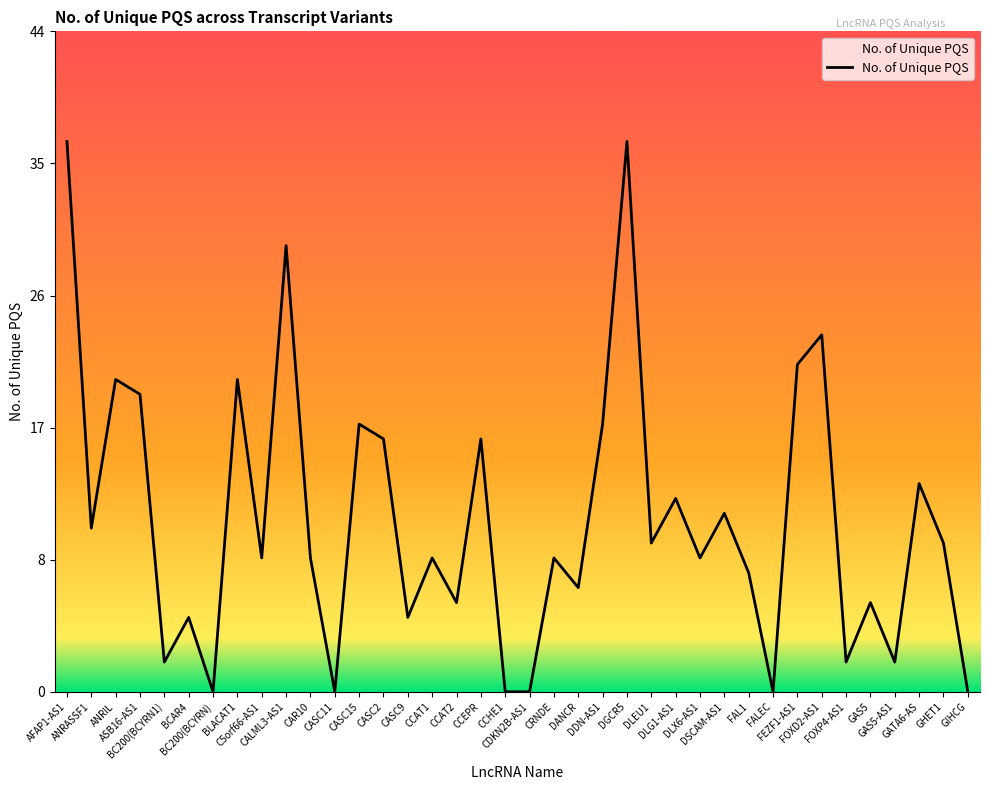

Reading right to left, list all the values displayed in this chart.

0	10	14	2	6	2	24	22	0	8	12	9	13	10	37	18	7	9	0	0	17	6	9	5	17	18	0	9	30	9	21	0	5	2	20	21	11	37